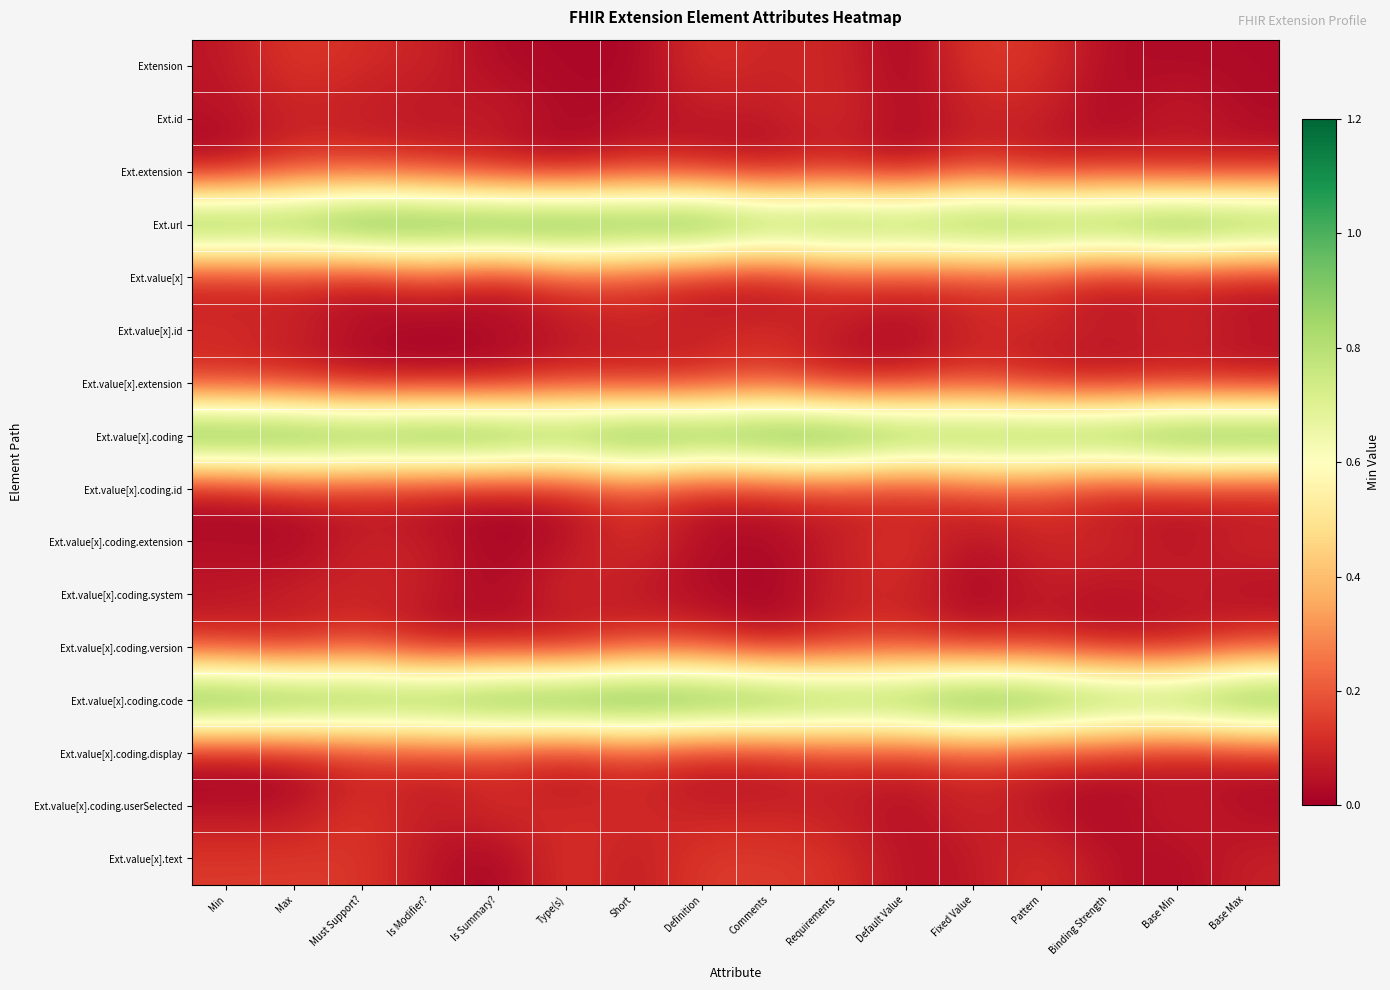

Rank the series by their maximum value, from lowest to highest.

Ext.id, Ext.value[x].coding.system, Ext.value[x].coding.display, Ext.value[x].id, Ext.value[x].extension, Ext.value[x].coding.version, Ext.extension, Ext.value[x].text, Extension, Ext.value[x].coding.id, Ext.value[x].coding.userSelected, Ext.value[x].coding.extension, Ext.value[x], Ext.value[x].coding.code, Ext.value[x].coding, Ext.url